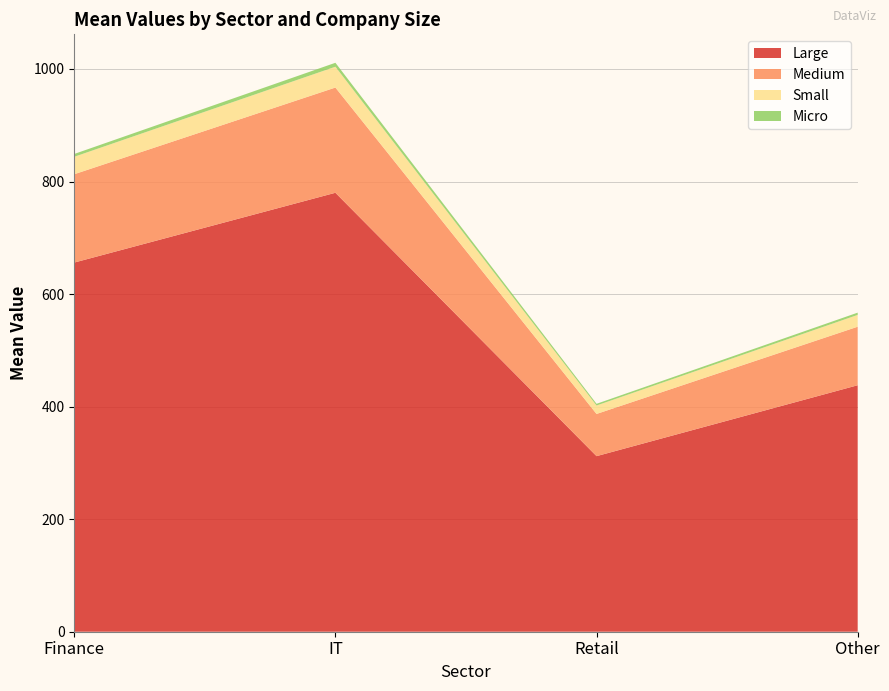

Reading left to right, list all the values displayed in this chart.

Large: Finance=656	IT=780	Retail=312	Other=438
Medium: Finance=157	IT=187	Retail=75	Other=104
Small: Finance=31	IT=37	Retail=15	Other=21
Micro: Finance=5	IT=7	Retail=3	Other=4